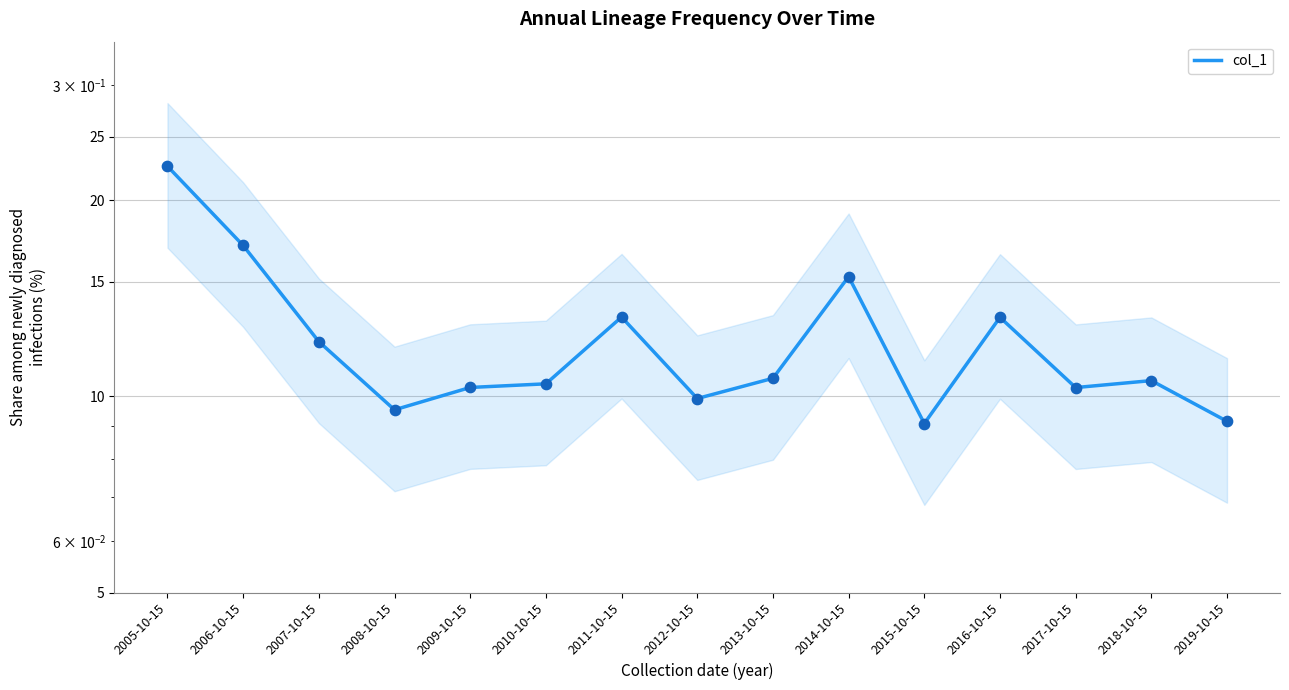

Which has a higher value, 2012-10-15 or 2016-10-15?

2016-10-15